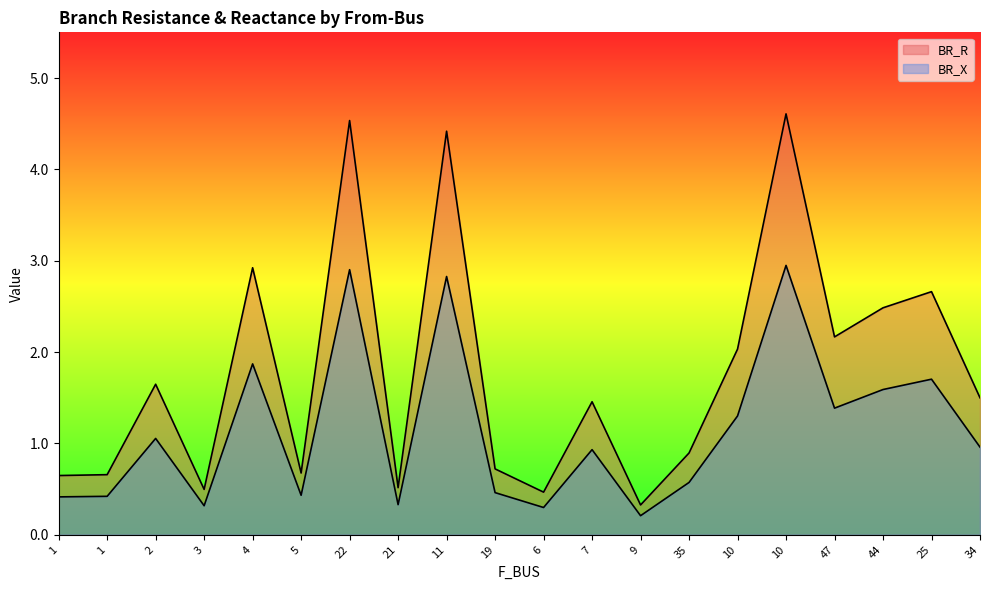

What is the difference between the BR_X values at 5 and 3?

0.1